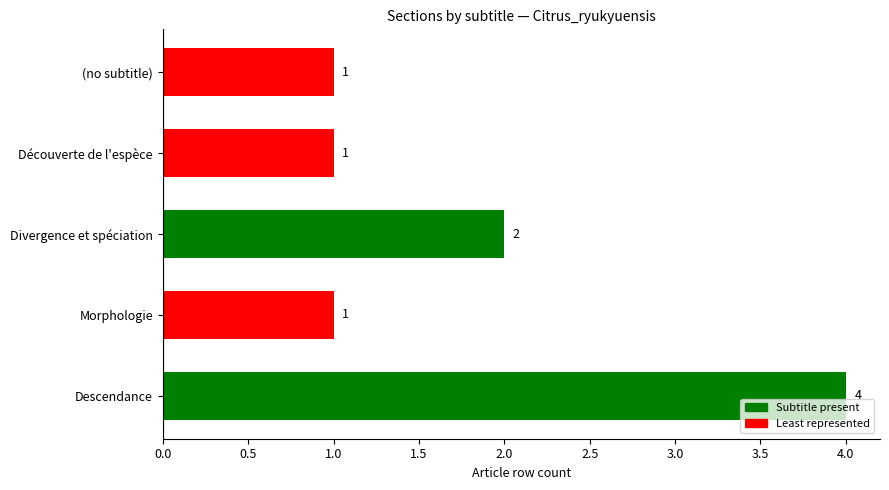

What is the label of the 3rd bar from the bottom?

Divergence et spéciation